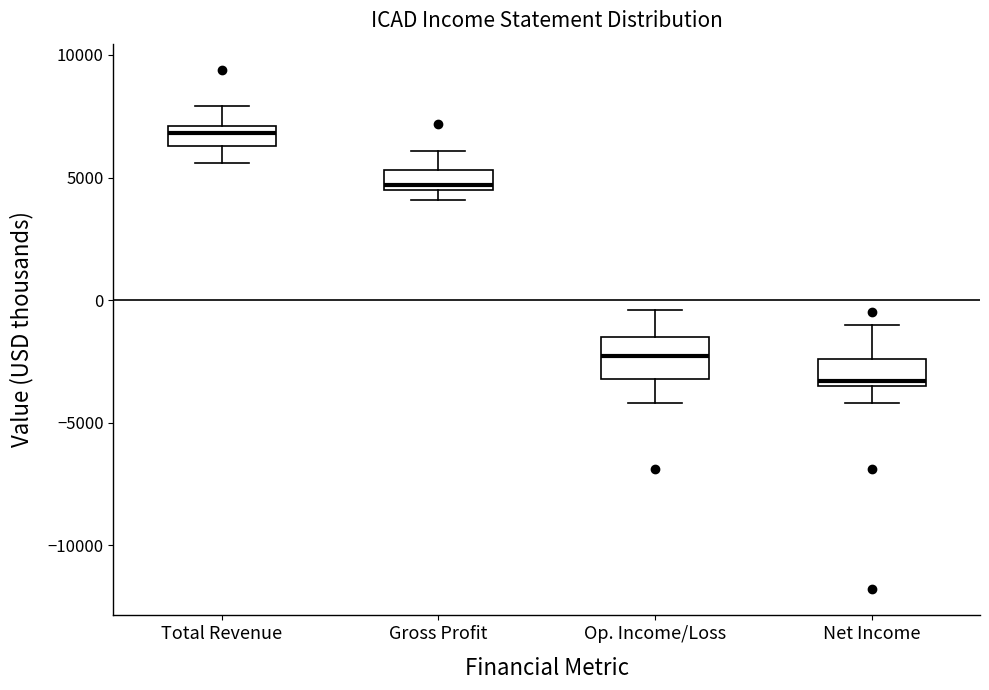

Which box's median line is the highest?

Total Revenue